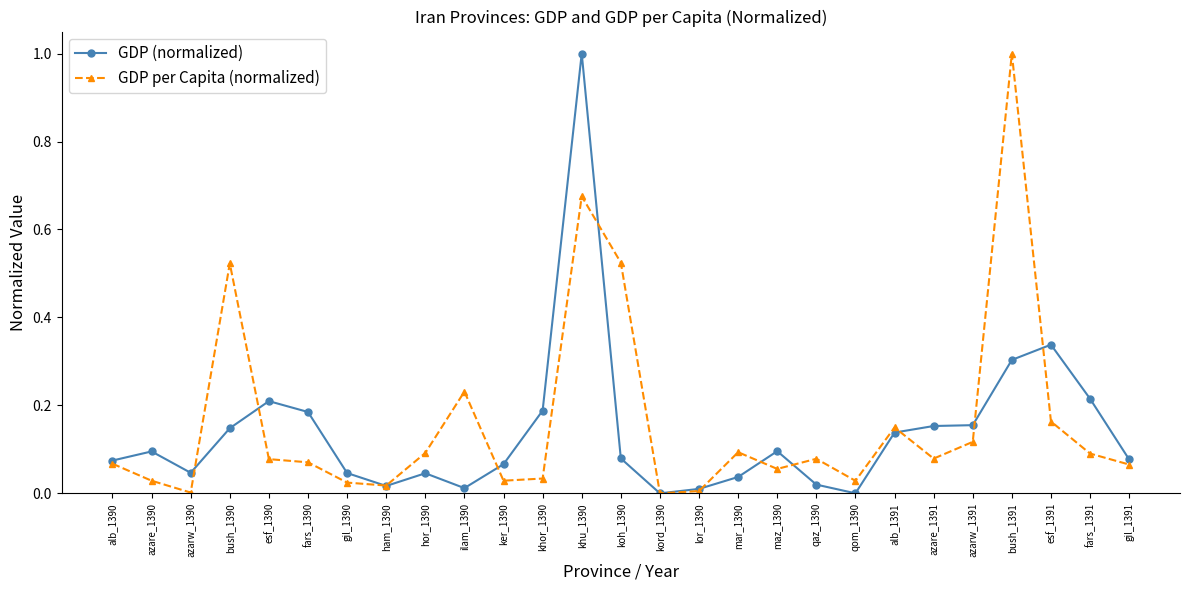

Is the value of GDP (normalized) at azare_1390 greater than the value of GDP per Capita (normalized) at koh_1390?

No